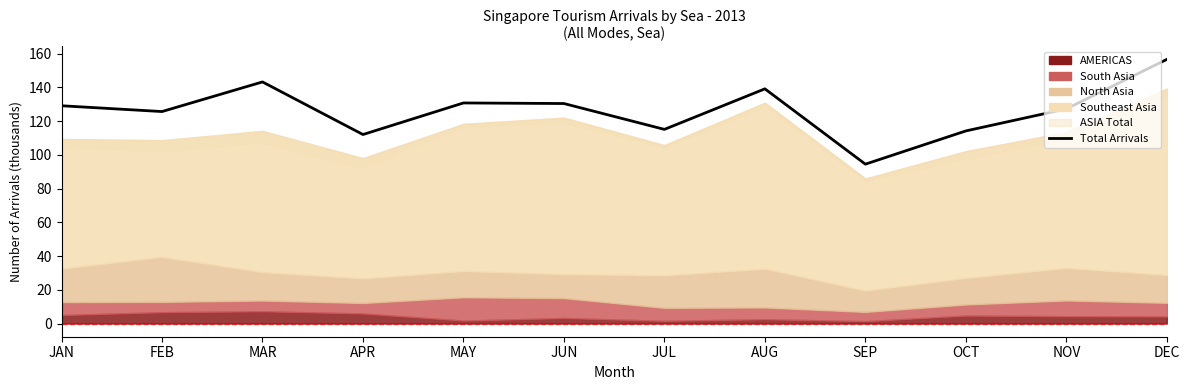

What position from the right is FEB?

11